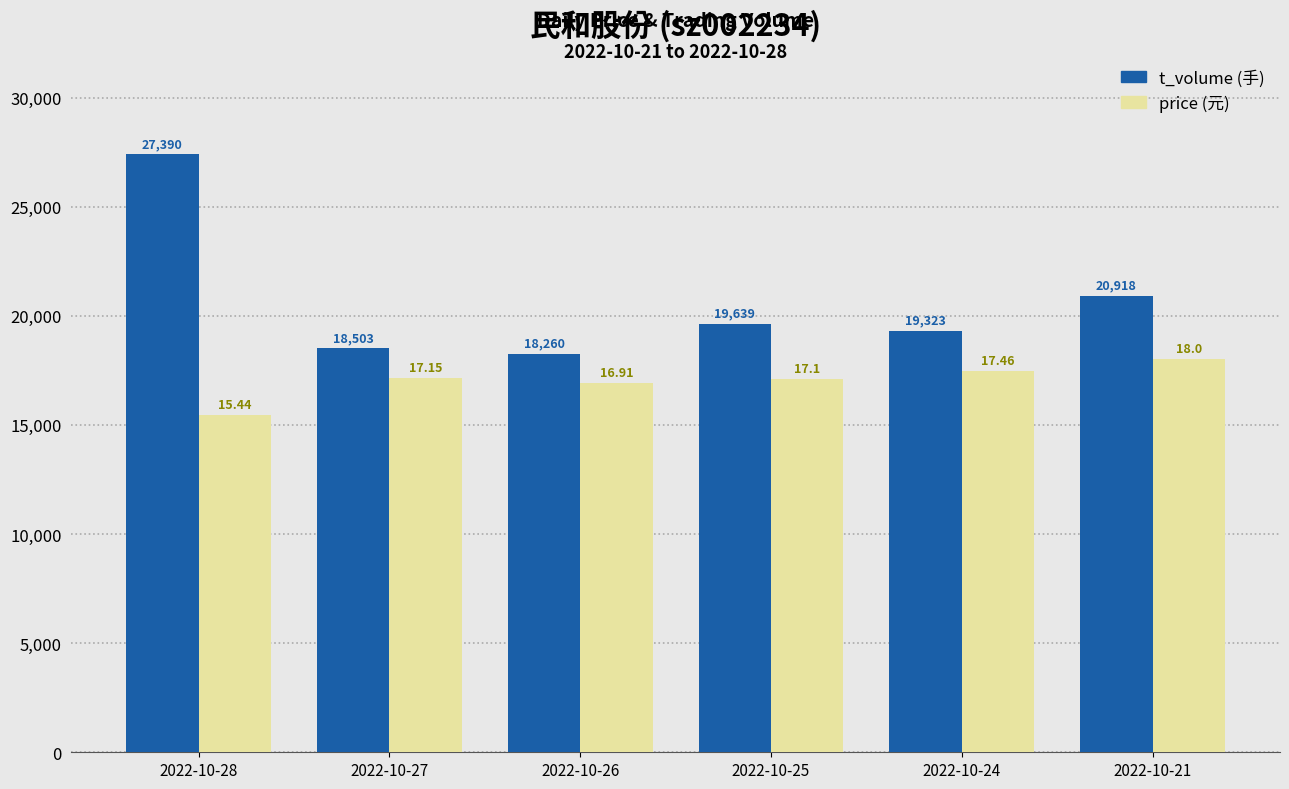

What is the spread (max minus min) of values at 2022-10-21?

2918